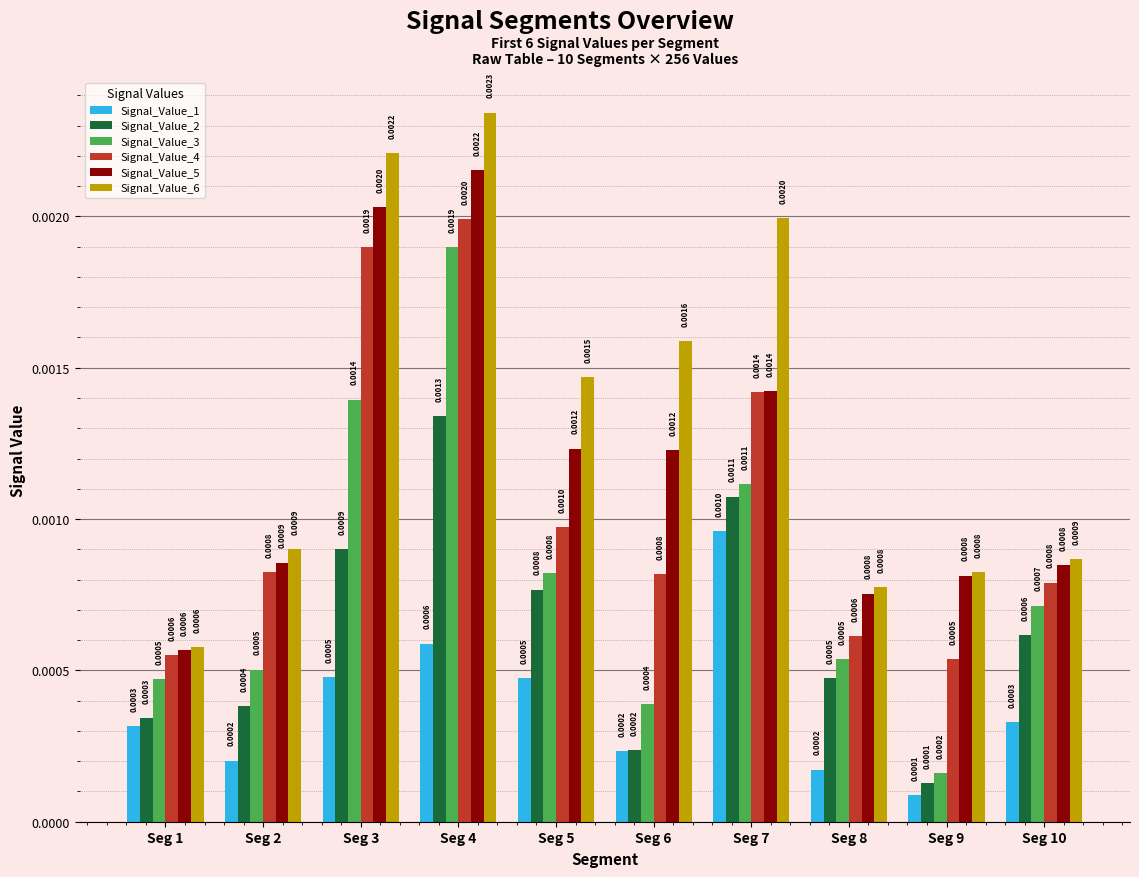

Rank the series at Seg 4 from lowest to highest value.

Signal_Value_1, Signal_Value_2, Signal_Value_3, Signal_Value_4, Signal_Value_5, Signal_Value_6